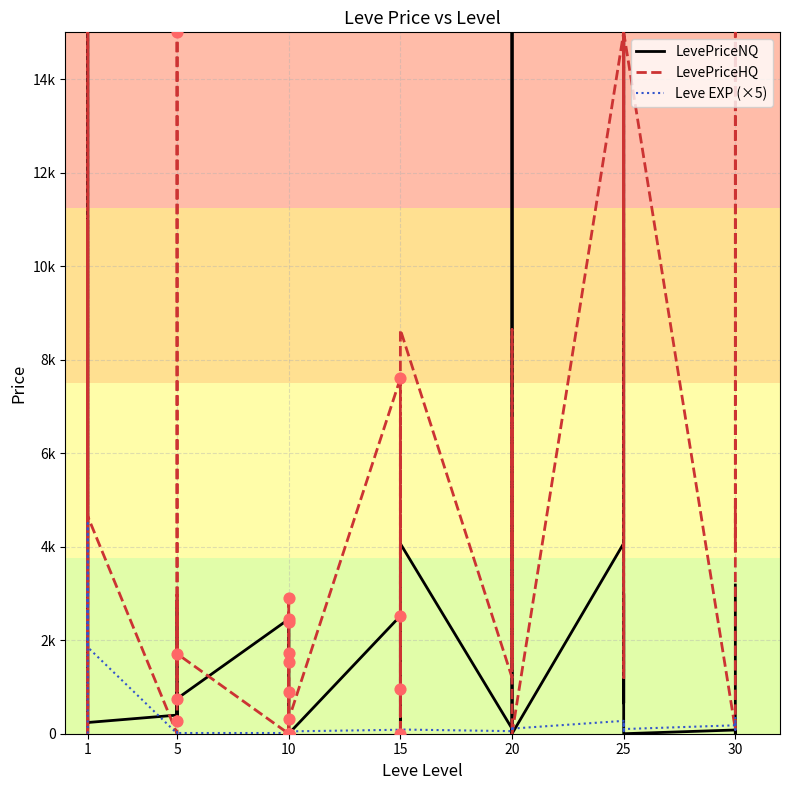

Is the value of Leve EXP (×5) at 30 greater than the value of LevePriceNQ at 5?

No